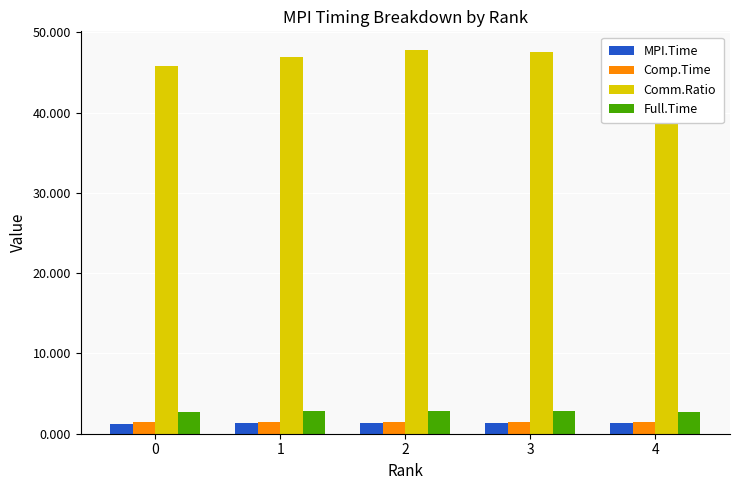

Reading right to left, what are all the values shown in this chart?

MPI.Time: 4=1.3	3=1.3	2=1.3	1=1.3	0=1.3
Comp.Time: 4=1.5	3=1.5	2=1.5	1=1.5	0=1.5
Comm.Ratio: 4=47.3	3=47.5	2=47.7	1=46.9	0=45.9
Full.Time: 4=2.8	3=2.8	2=2.8	1=2.8	0=2.8